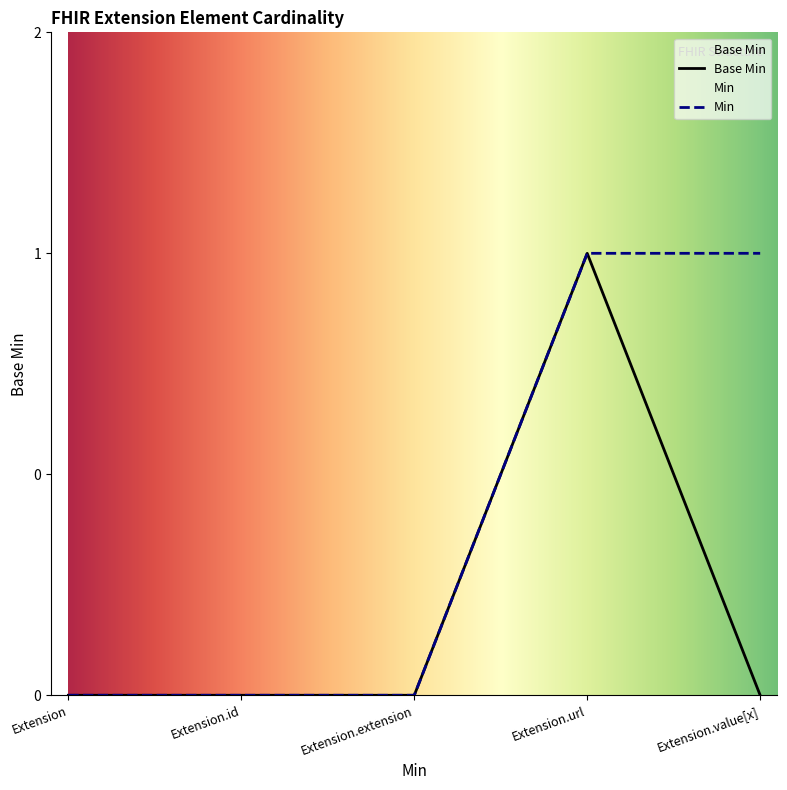

How many data points does each series have?

5